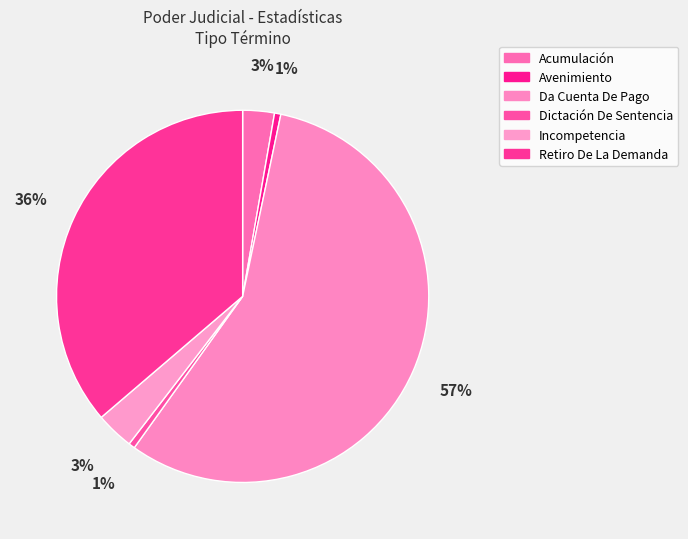

How many segments does this pie chart have?

6